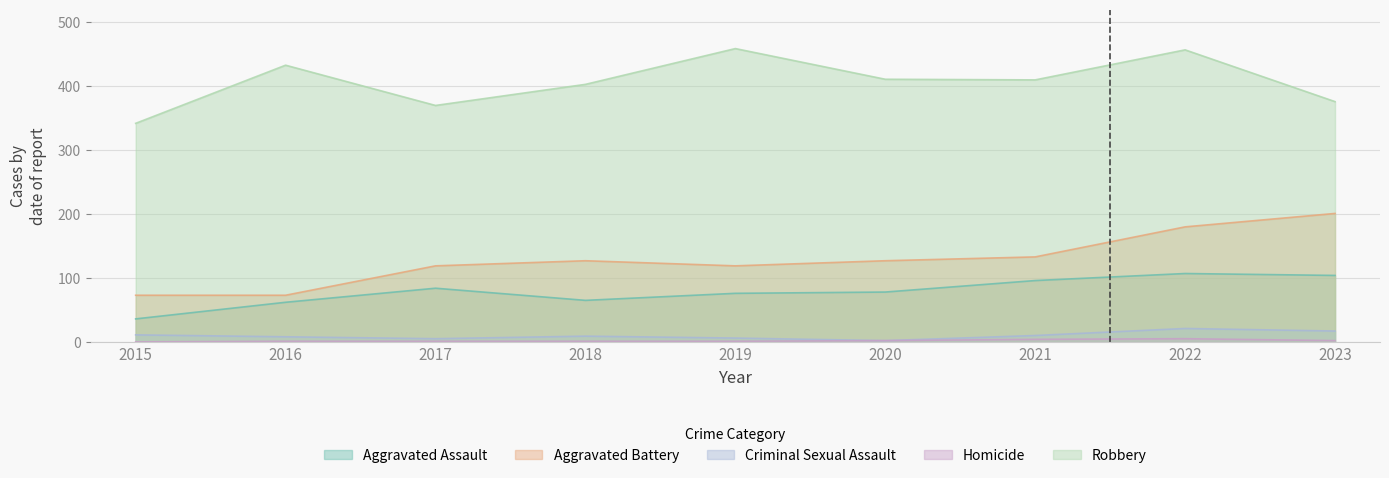

Is the value of Criminal Sexual Assault at 2016 greater than the value of Homicide at 2021?

Yes